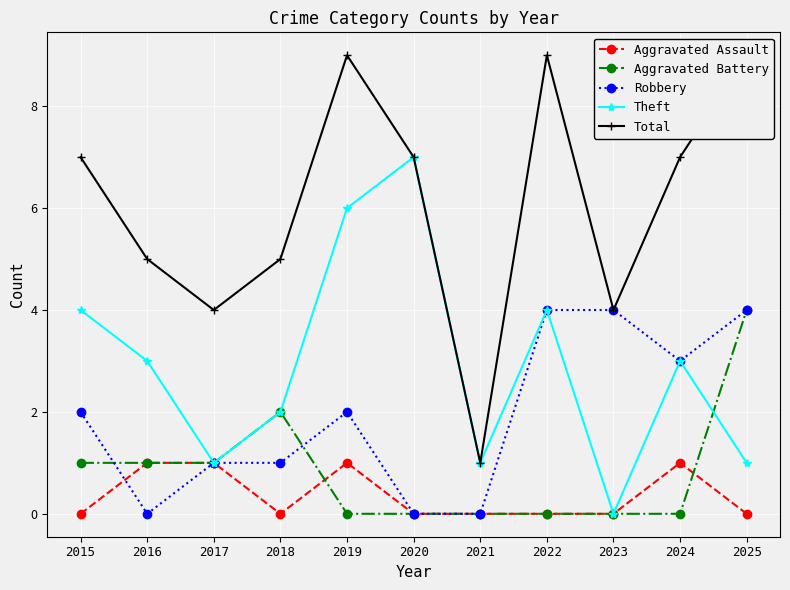

Is it true that Total equals 9 at 2019?

True